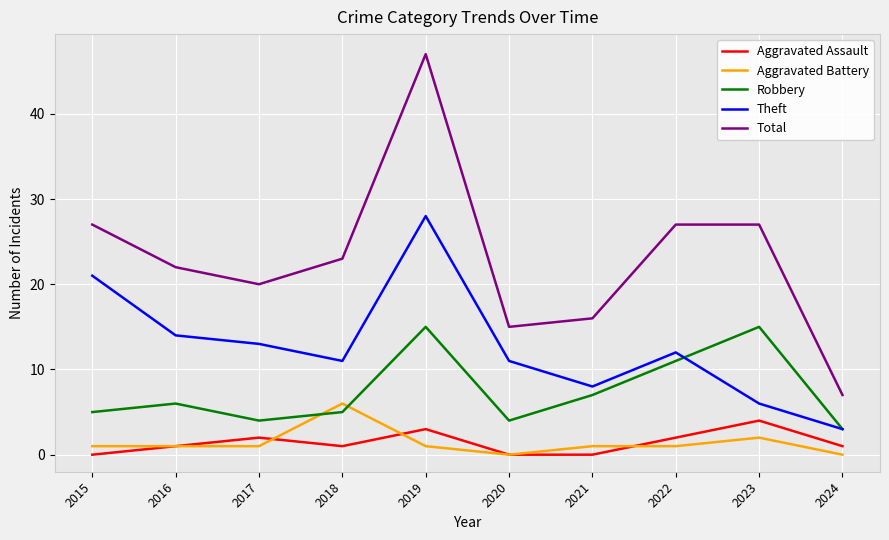

The Theft series shows 8 at 2023. True or false?

False